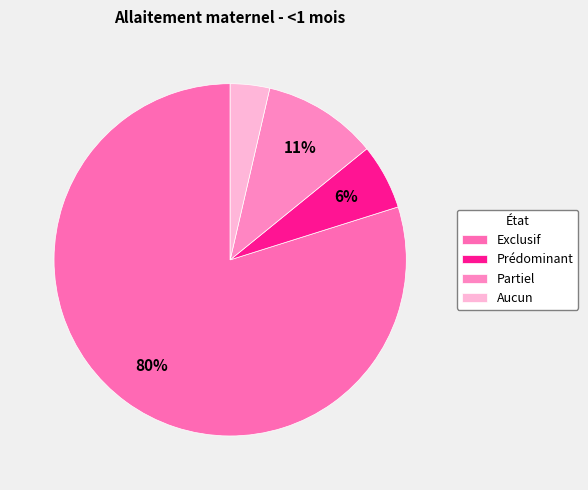

To the nearest percent, what portion does Exclusif represent?

80%